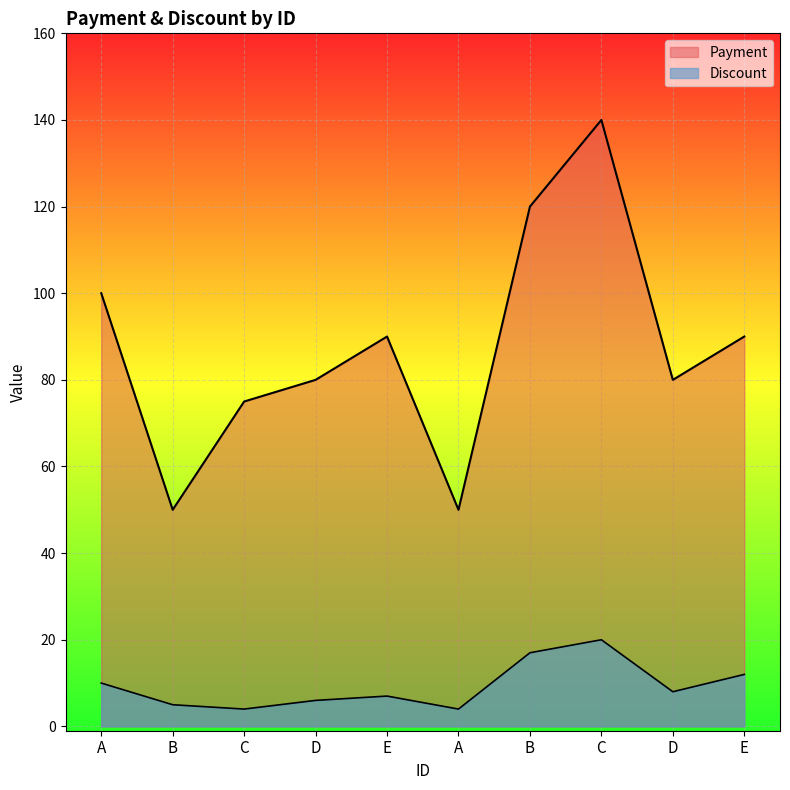

What is the total value across all series at E?

97